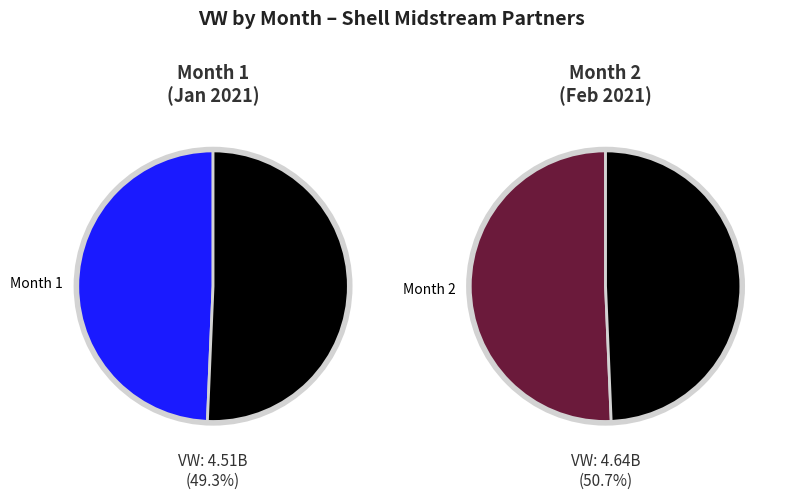

To the nearest percent, what is the difference between the largest and smallest slice percentages?

1%